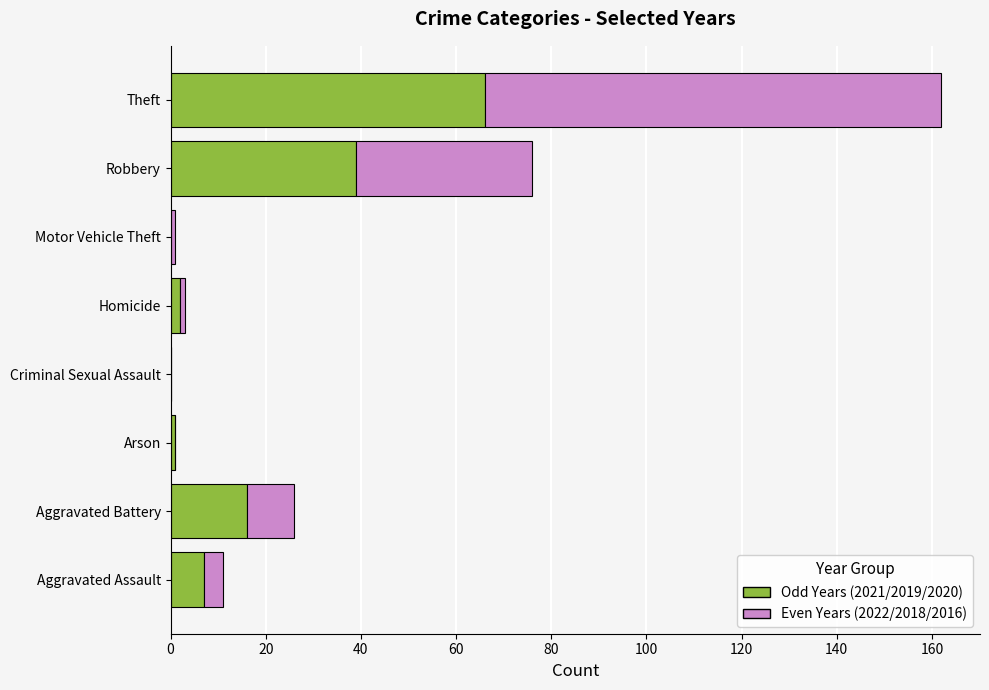

The Odd Years (2021/2019/2020) series shows 66 at Theft. True or false?

True